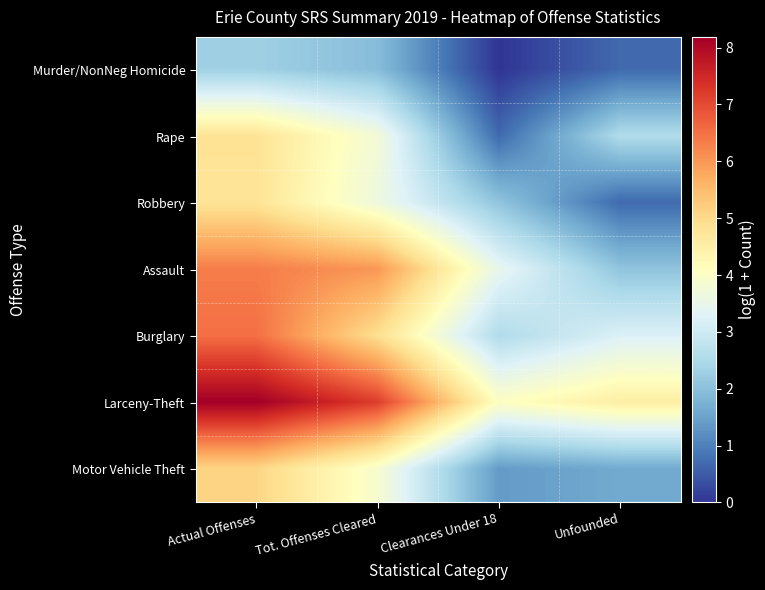

Rank the series at Tot. Offenses Cleared from lowest to highest value.

Murder/NonNeg Homicide, Robbery, Rape, Motor Vehicle Theft, Burglary, Assault, Larceny-Theft